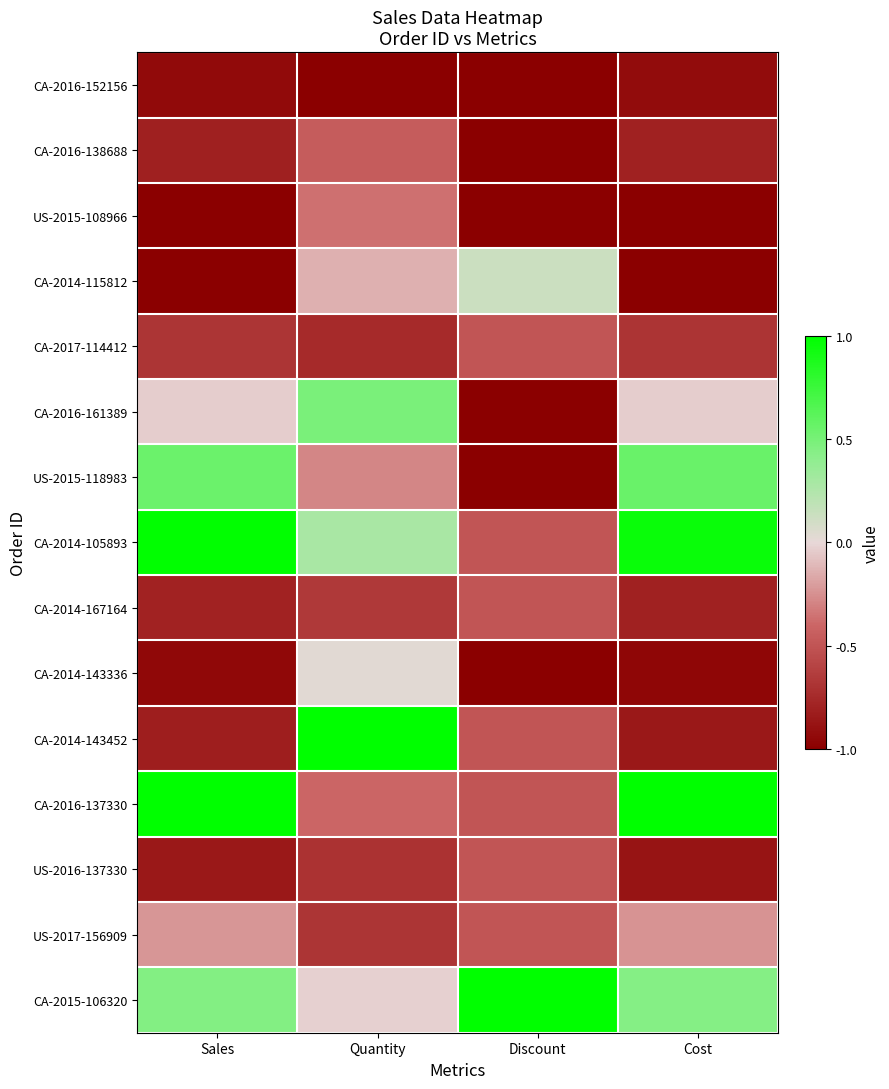

Reading left to right, what are all the values shown in this chart?

CA-2016-152156: Sales=-0.9	Quantity=-1.0	Discount=-1.0	Cost=-0.9
CA-2016-138688: Sales=-0.8	Quantity=-0.5	Discount=-1.0	Cost=-0.8
US-2015-108966: Sales=-1.0	Quantity=-0.4	Discount=-1.0	Cost=-1.0
CA-2014-115812: Sales=-1.0	Quantity=-0.1	Discount=0.1	Cost=-1.0
CA-2017-114412: Sales=-0.7	Quantity=-0.7	Discount=-0.5	Cost=-0.7
CA-2016-161389: Sales=-0.0	Quantity=0.5	Discount=-1.0	Cost=-0.0
US-2015-118983: Sales=0.6	Quantity=-0.3	Discount=-1.0	Cost=0.6
CA-2014-105893: Sales=1.0	Quantity=0.3	Discount=-0.5	Cost=1.0
CA-2014-167164: Sales=-0.8	Quantity=-0.7	Discount=-0.5	Cost=-0.8
CA-2014-143336: Sales=-1.0	Quantity=0.0	Discount=-1.0	Cost=-1.0
CA-2014-143452: Sales=-0.8	Quantity=1.0	Discount=-0.5	Cost=-0.9
CA-2016-137330: Sales=1.0	Quantity=-0.4	Discount=-0.5	Cost=1.0
US-2016-137330: Sales=-0.9	Quantity=-0.7	Discount=-0.5	Cost=-0.9
US-2017-156909: Sales=-0.2	Quantity=-0.7	Discount=-0.5	Cost=-0.2
CA-2015-106320: Sales=0.5	Quantity=-0.0	Discount=1.0	Cost=0.4